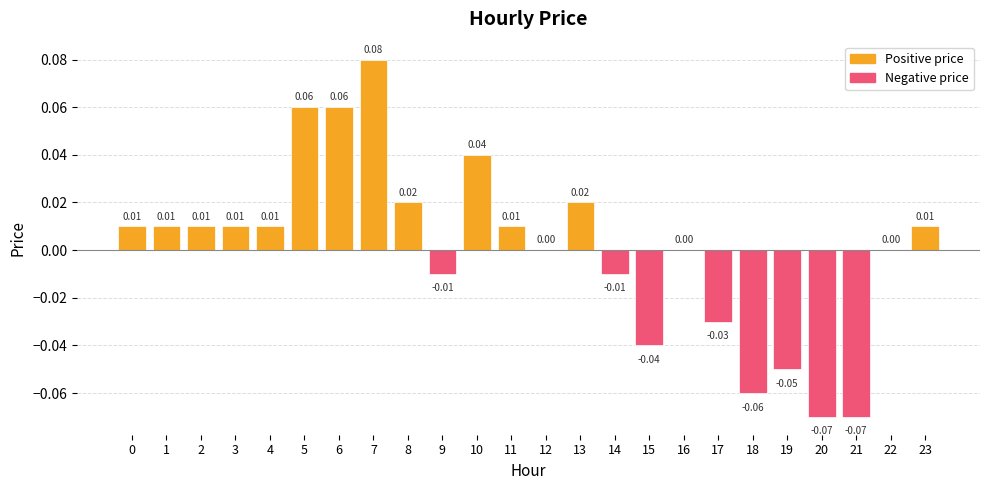

Which has a higher value, 8 or 15?

8